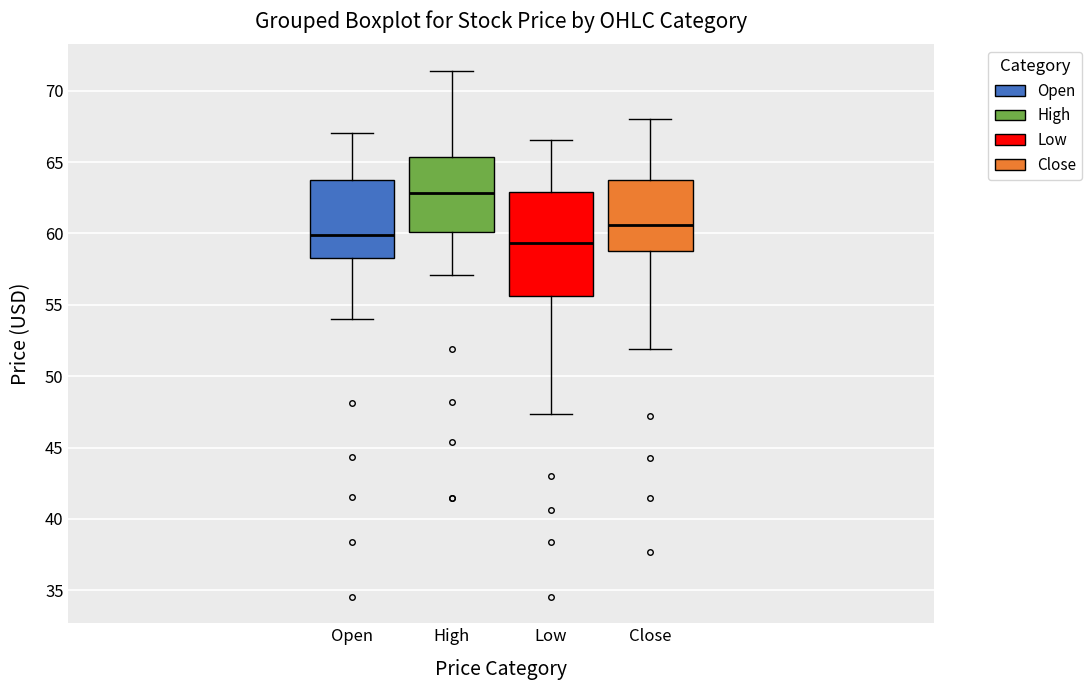

Comparing the boxes themselves (not the whiskers), which one is the tallest?

Low